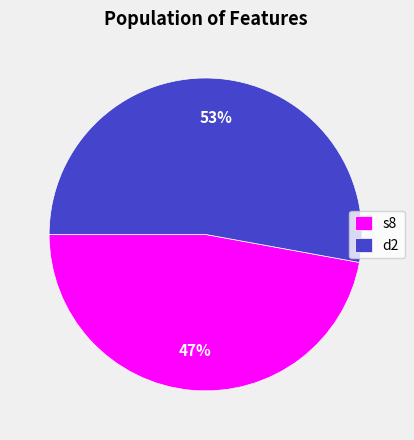

Rank the categories by value from highest to lowest.

d2, s8